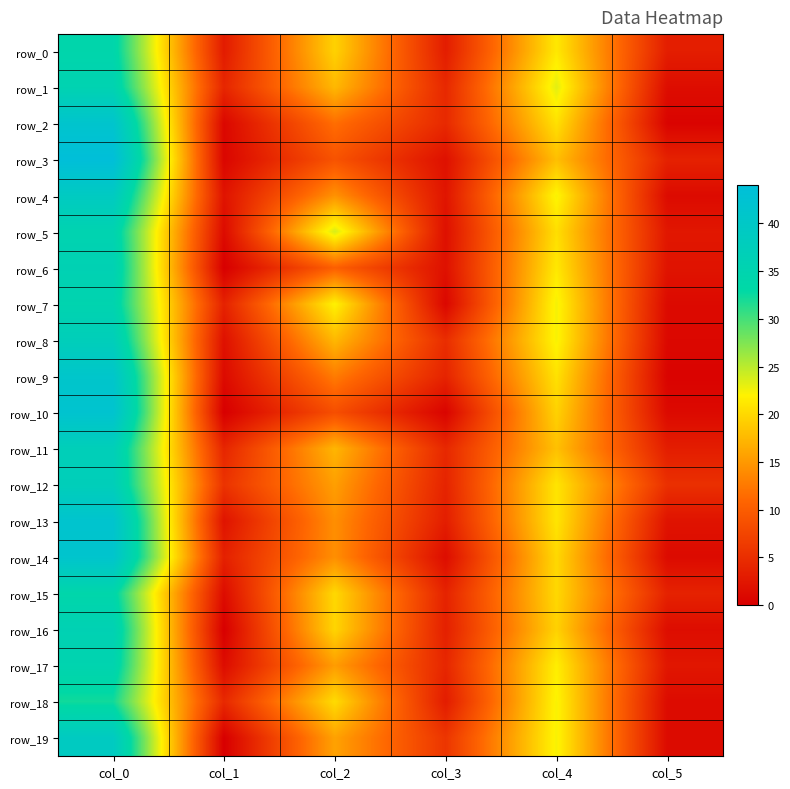

The row_13 series shows 19.5 at col_2. True or false?

False